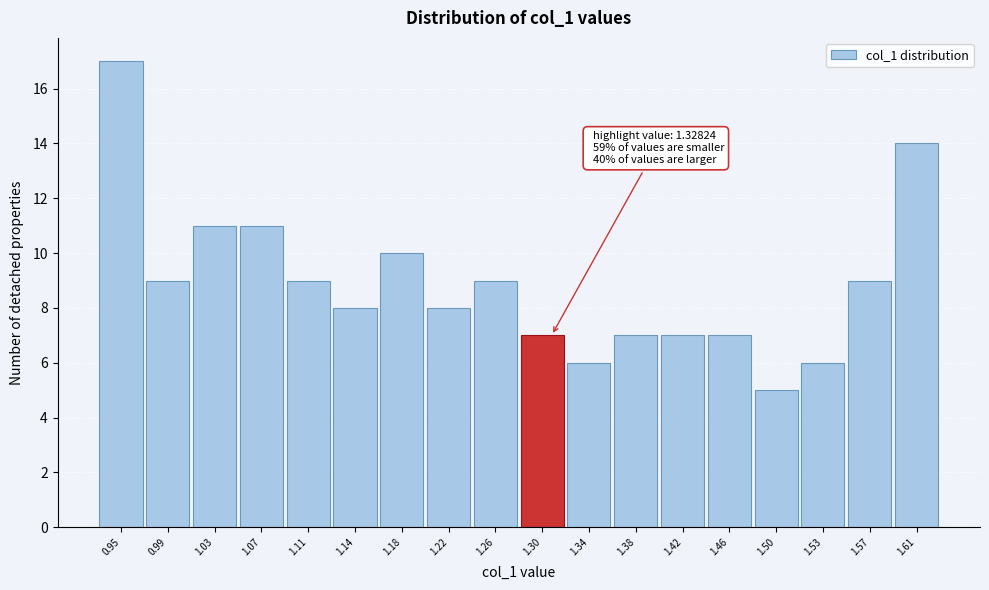

Reading left to right, what are all the values shown in this chart?

17	9	11	11	9	8	10	8	9	7	6	7	7	7	5	6	9	14